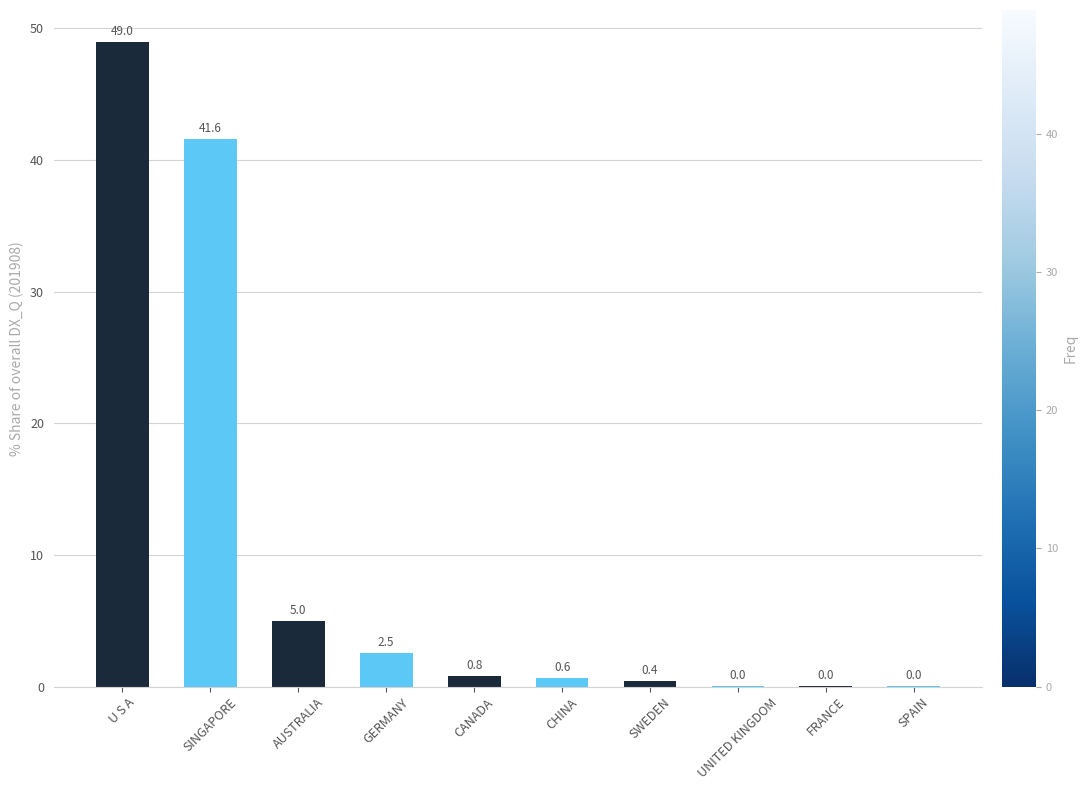

What is the change in value from CANADA to UNITED KINGDOM?

-0.8